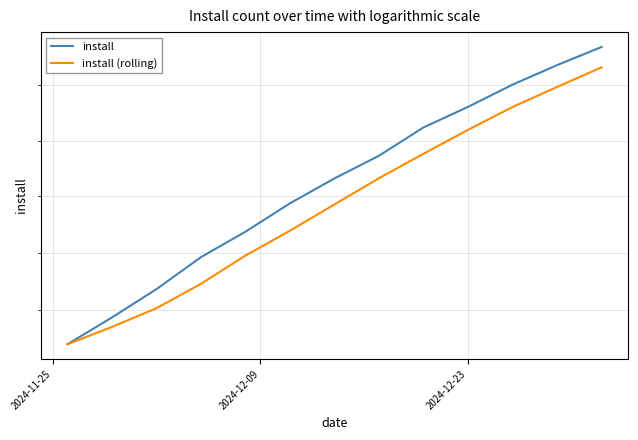

Reading left to right, what are all the values shown in this chart?

install: 58698	58932	59180	59462	59687	59939	60161	60364	60618	60803	61004	61181	61346
install (rolling): 58698	58849	59013	59227	59476	59696	59929	60163	60382	60596	60802	60983	61161